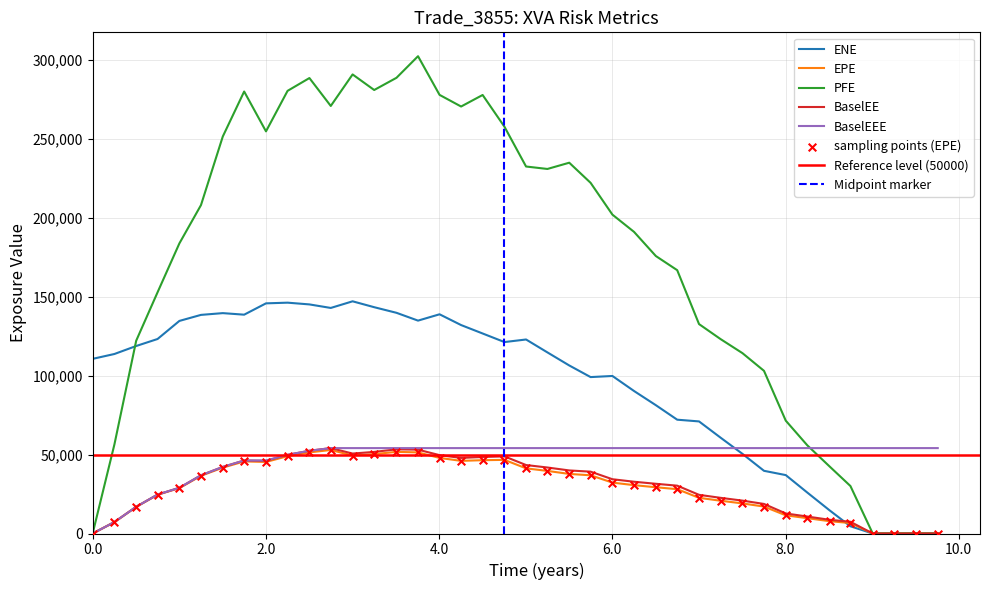

Which series contains the highest Y value?

PFE